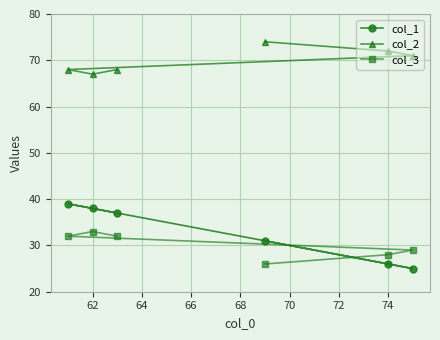

What is the value of the col_1 point at the 5th from the left?

26